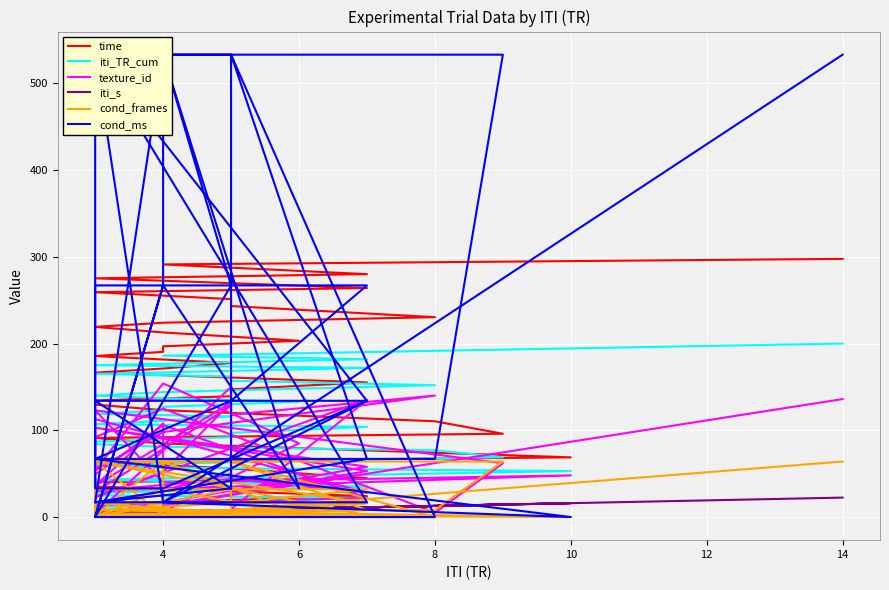

Is it true that texture_id equals 52.2 at 4?

False